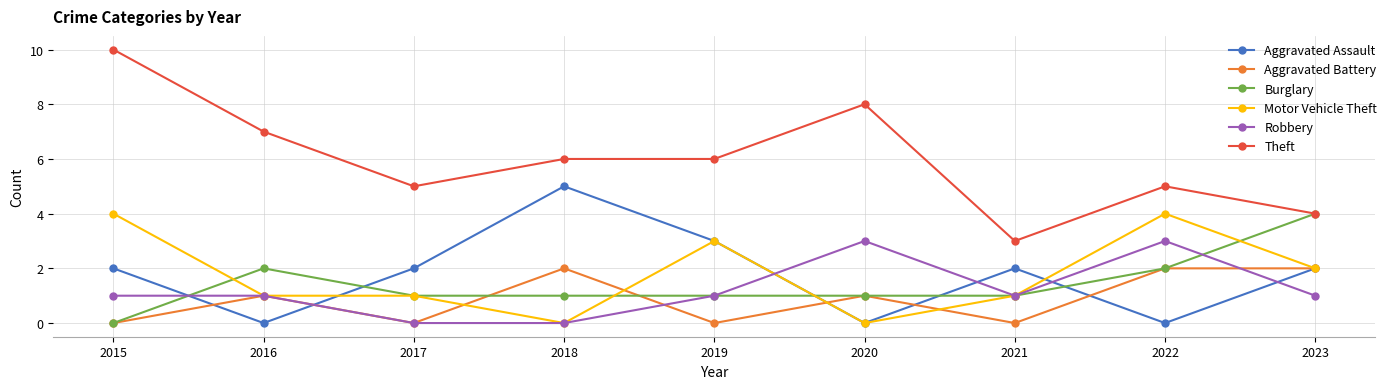

The value of Robbery at 2023 is 1. True or false?

True